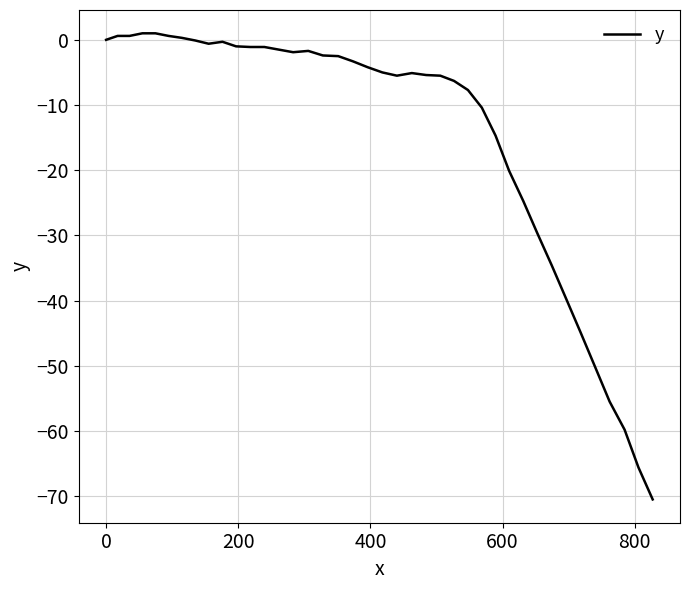

What is the smallest value displayed?

-70.5